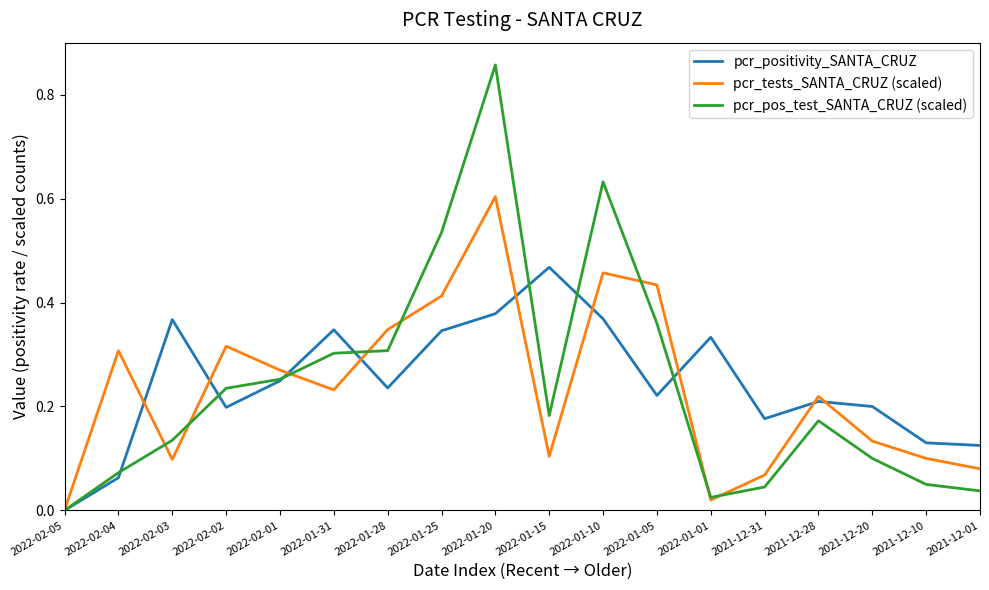

Which series has the largest range (max minus min)?

pcr_pos_test_SANTA_CRUZ (scaled)